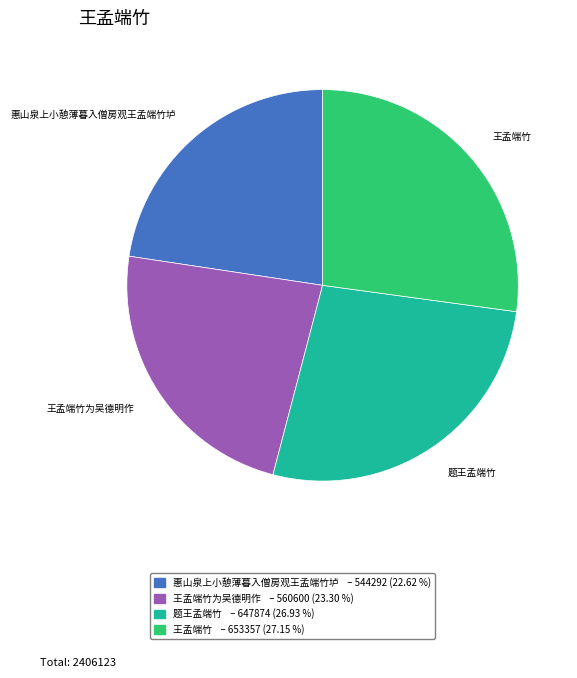

Is there a majority slice in this chart?

No